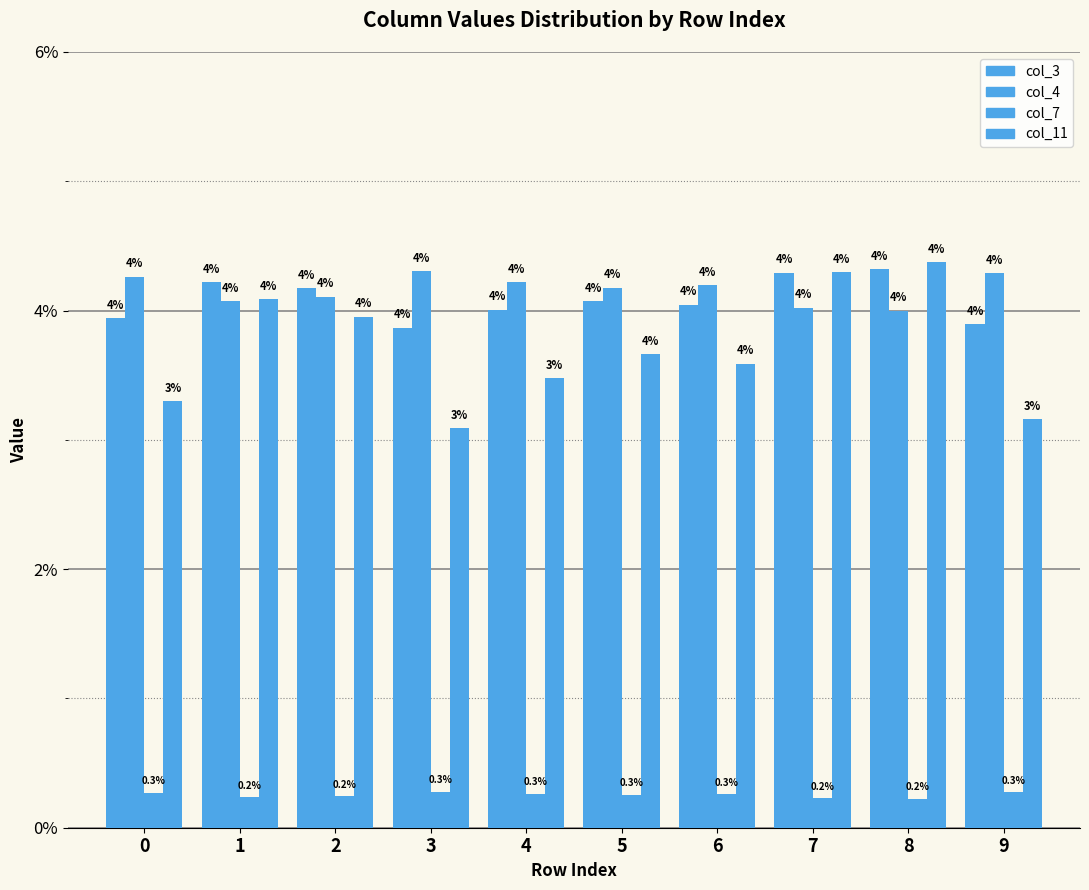

Is it true that col_7 equals 0.0 at 8?

False